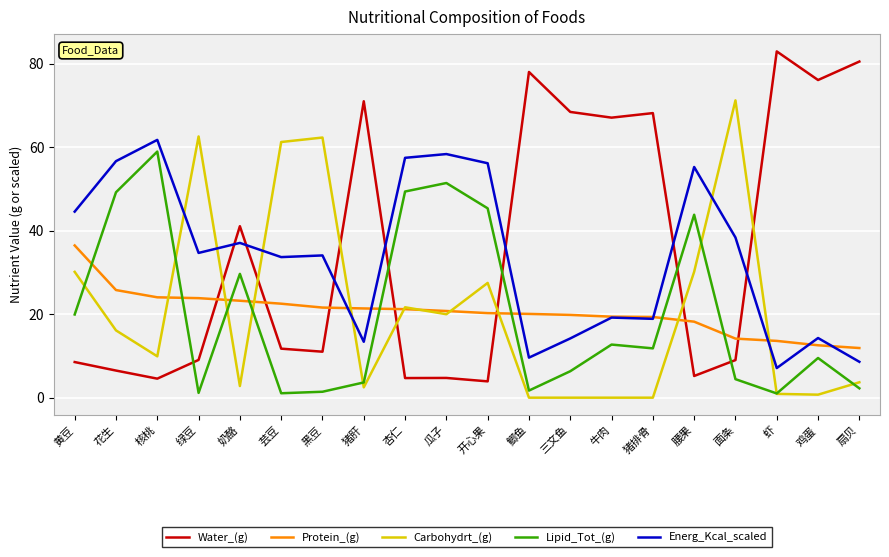

Is it true that Water_(g) equals 1.1 at 腰果?

False